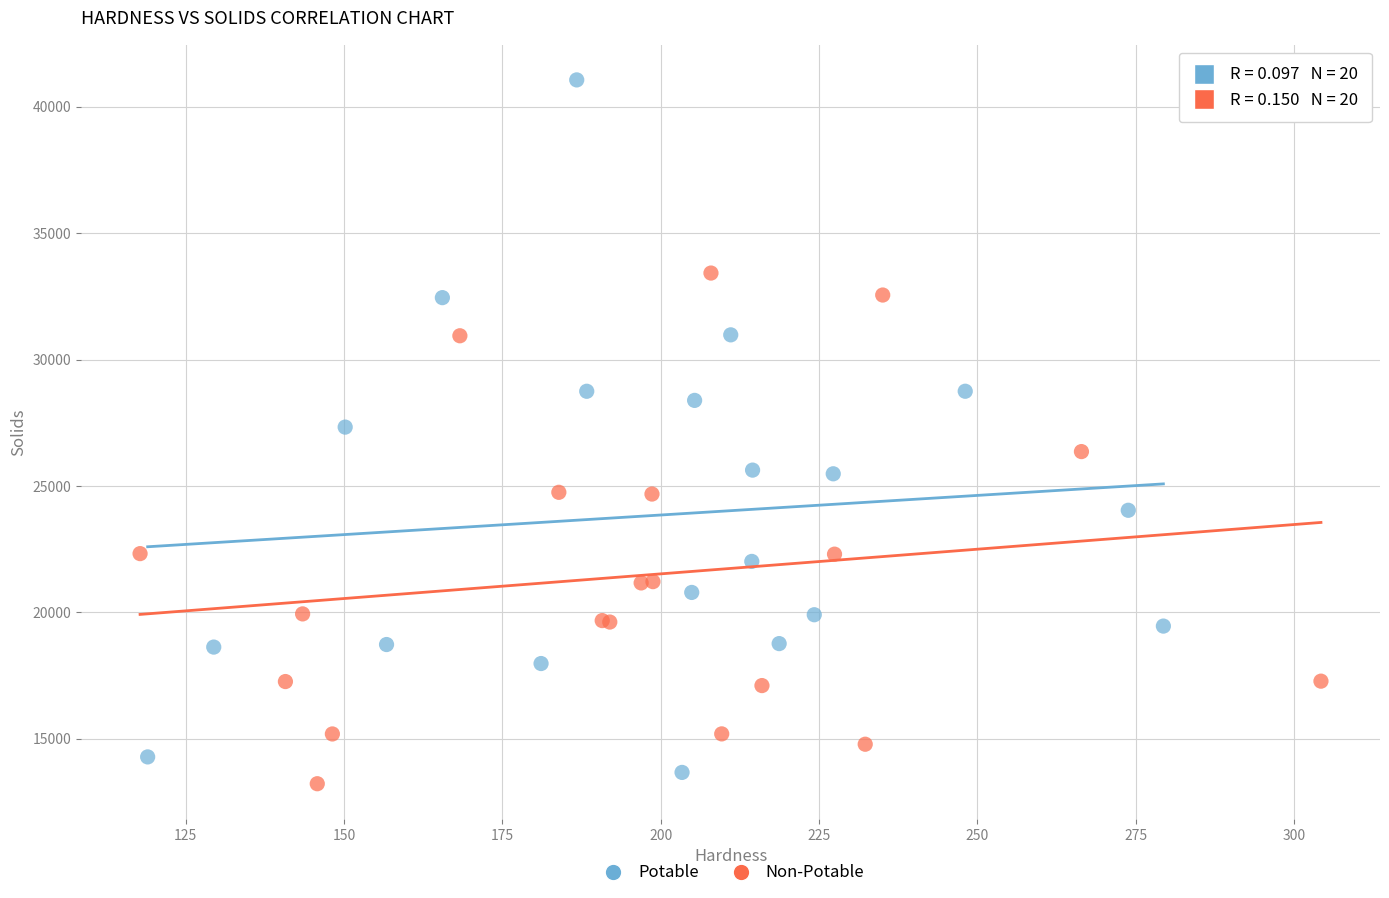

Which series contains the highest Y value?

Potable